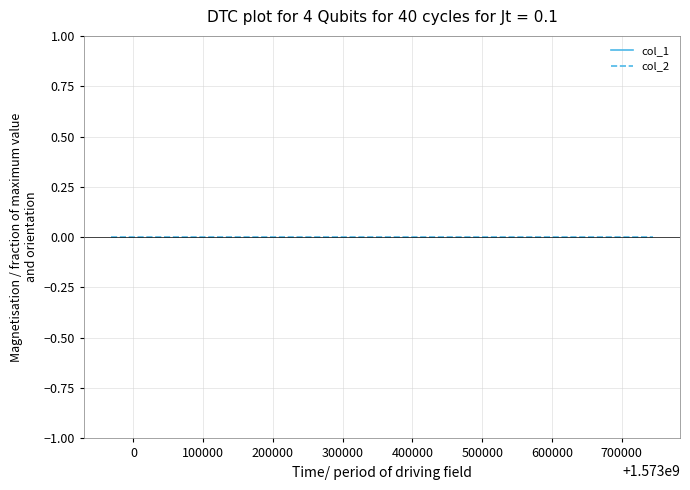

At 100000, list the series in order from largest to smallest.

col_1, col_2